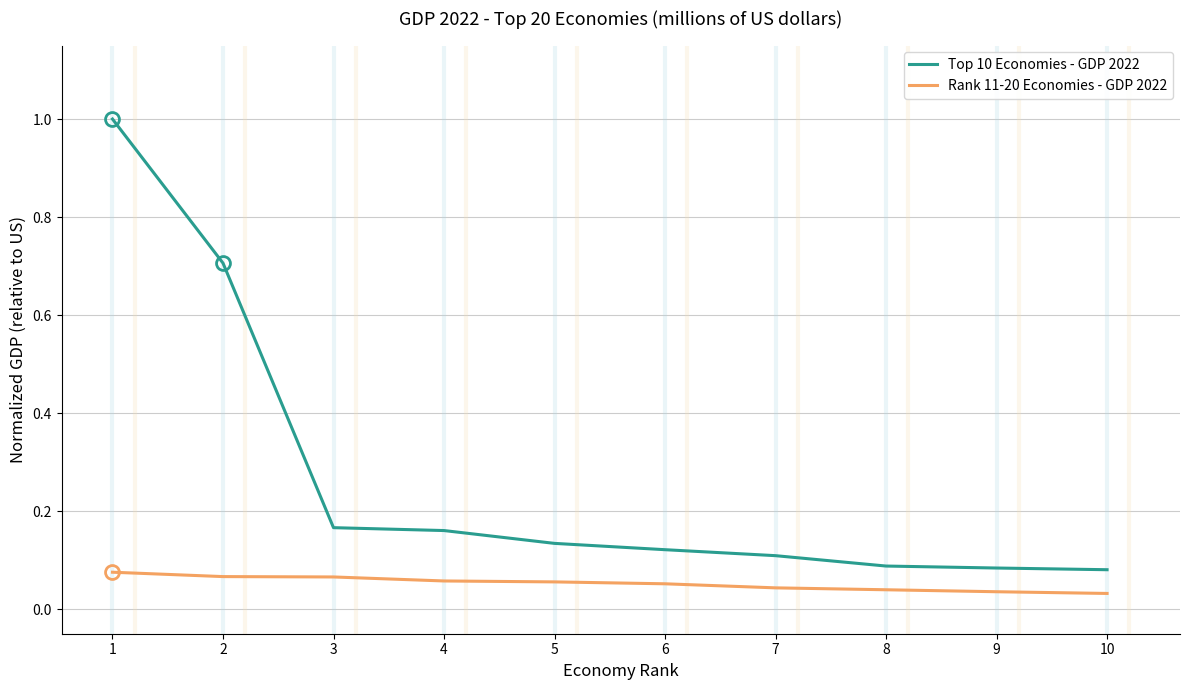

At how many categories does at least one series exceed 0?

10